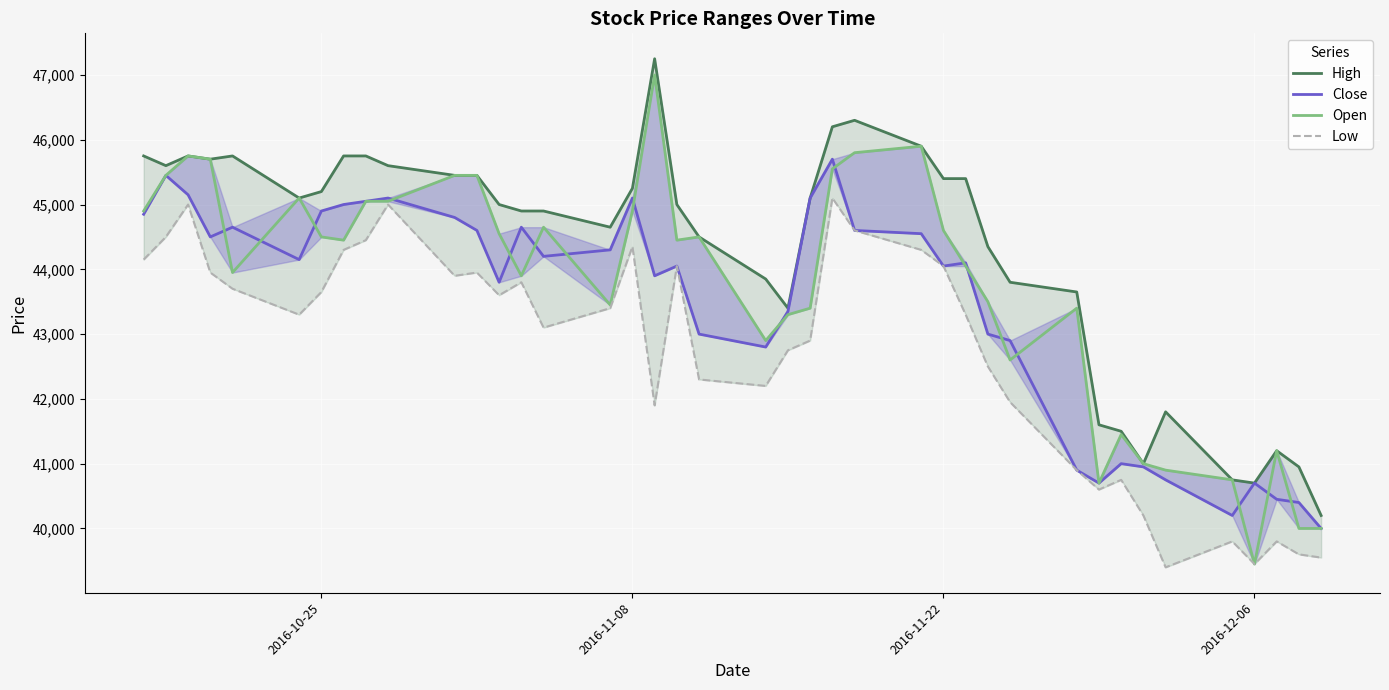

In Close, how many points are higher than both neighbors (excluding endpoints)?

10